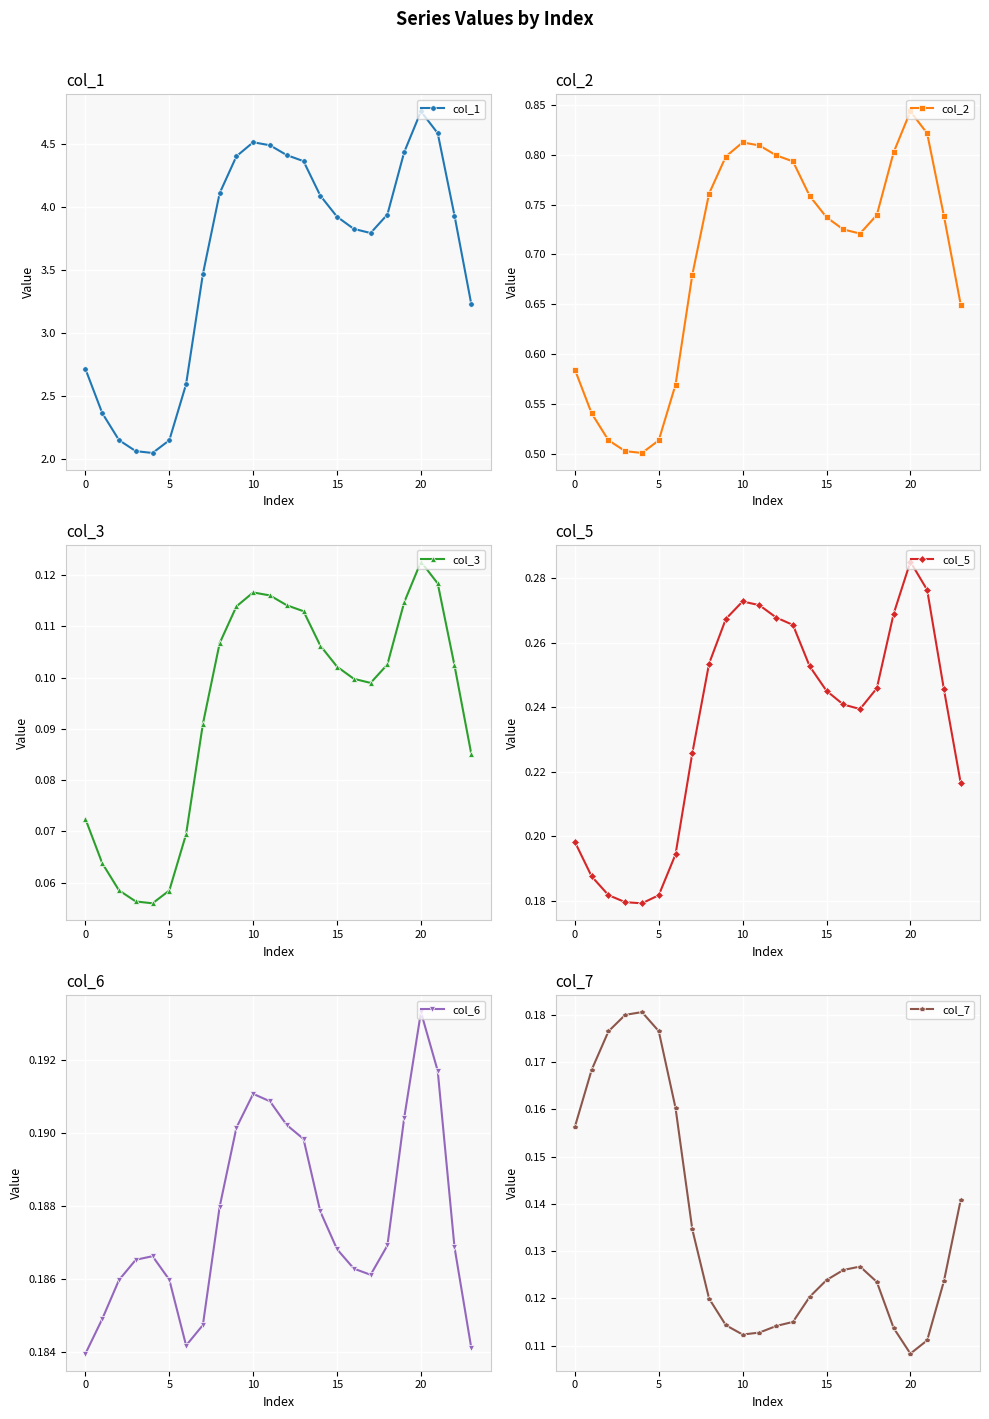

Which series changed the most between 10 and 13?

col_1